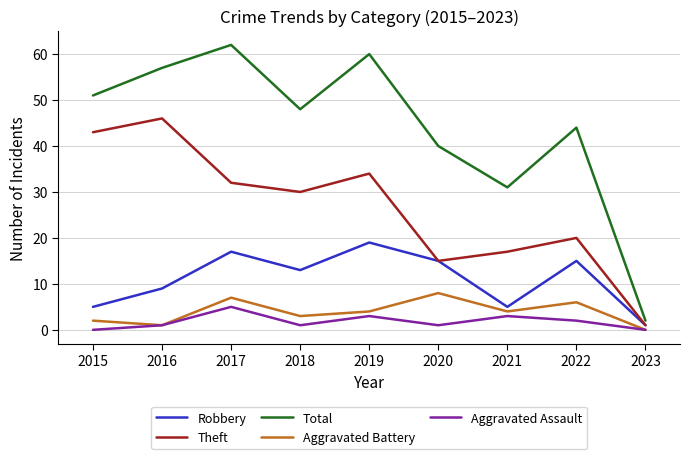

True or false: Aggravated Assault has a value of 5 at 2017.

True